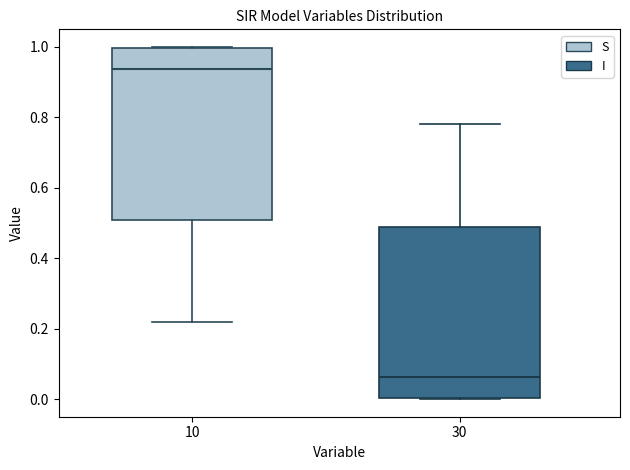

Where is the lower edge of the box at x = 30 on the y-axis? The values are not printed on the chart, so give them approximately, as read against the axis.

0.00